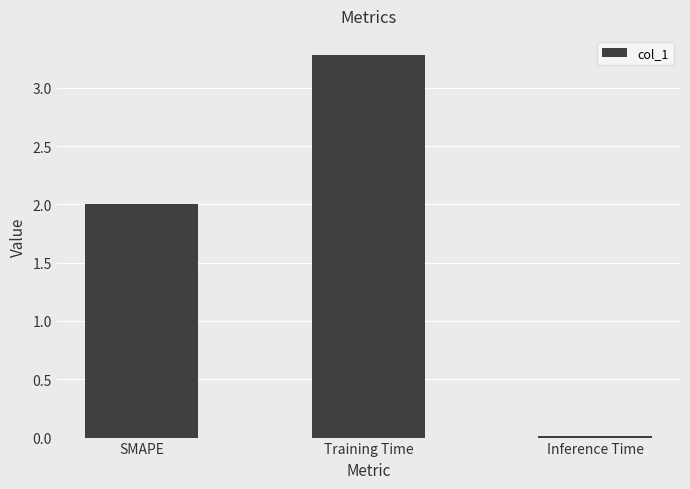

What position from the right is Training Time?

2